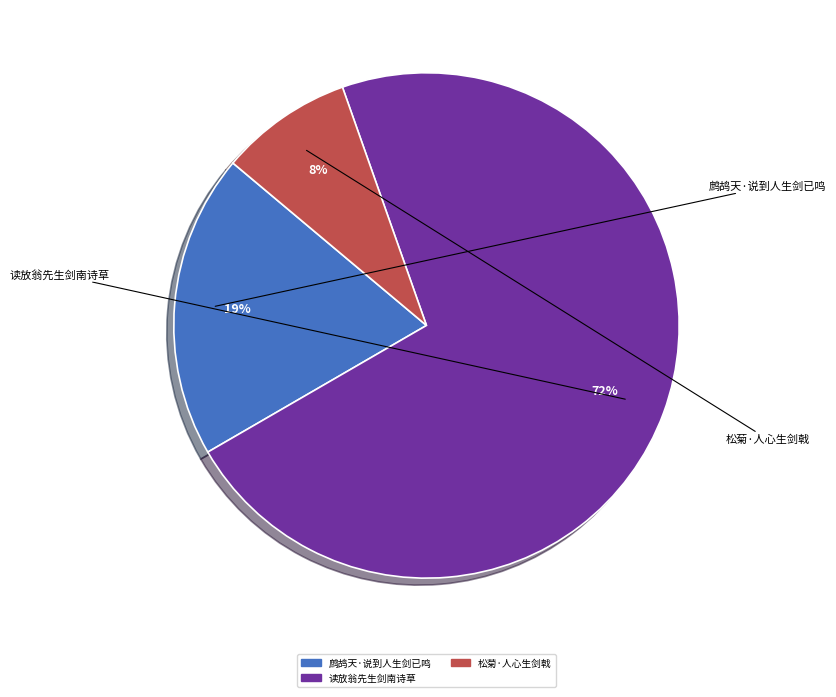

To the nearest percent, what is the average slice percentage?

33%